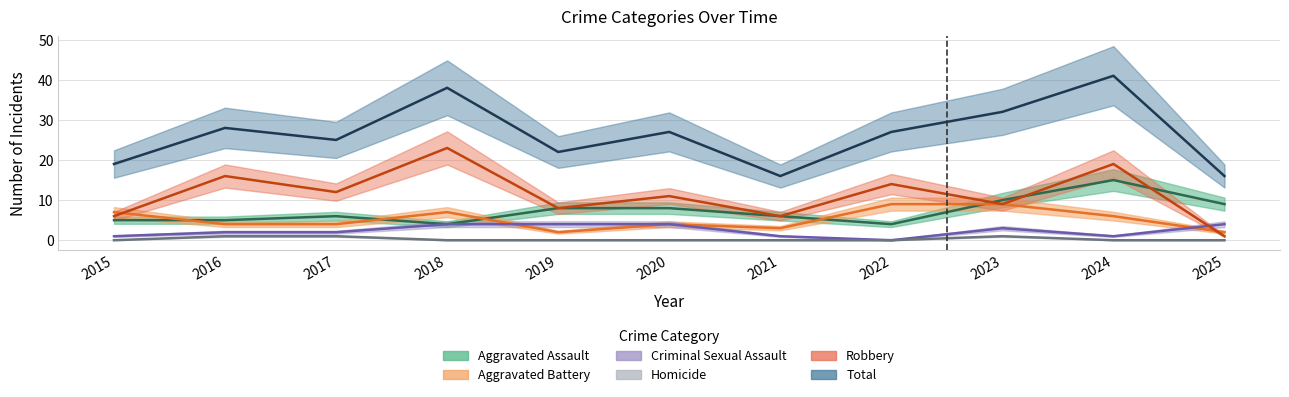

What is the minimum value for Total?

16